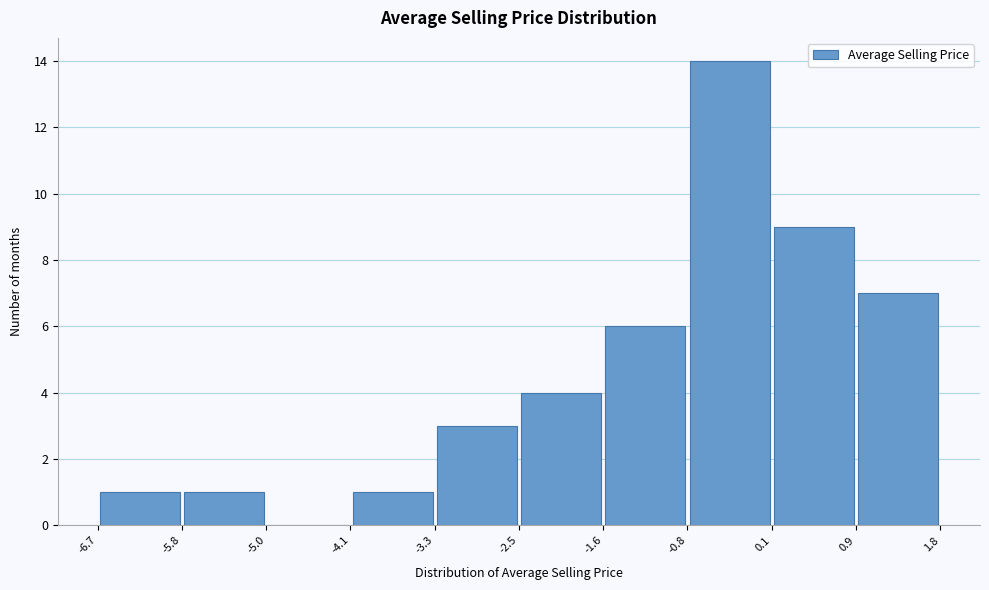

Which range on the x-axis has the tallest bar?

-0.8 to 0.1